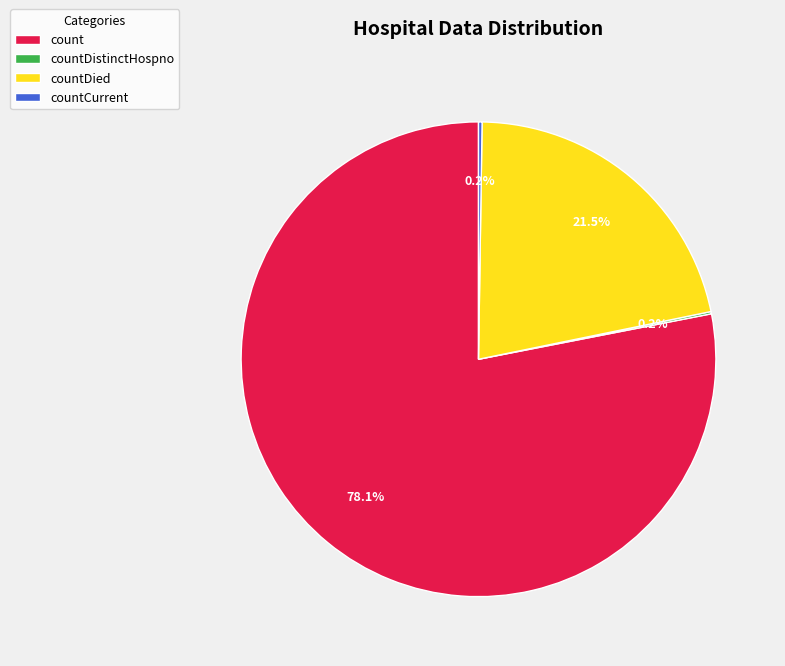

Between countDied and count, which is larger?

count